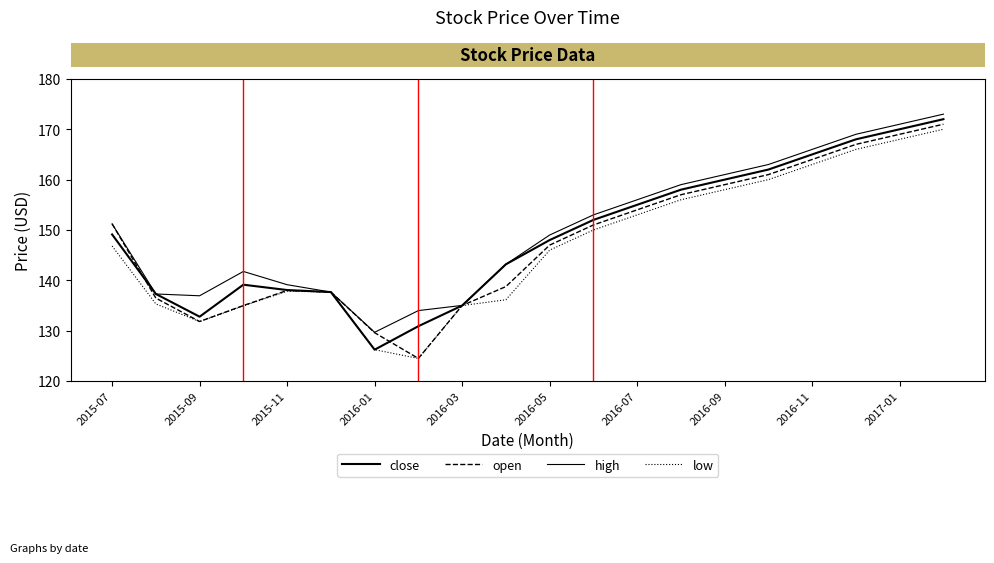

Does the chart have visible grid lines?

No